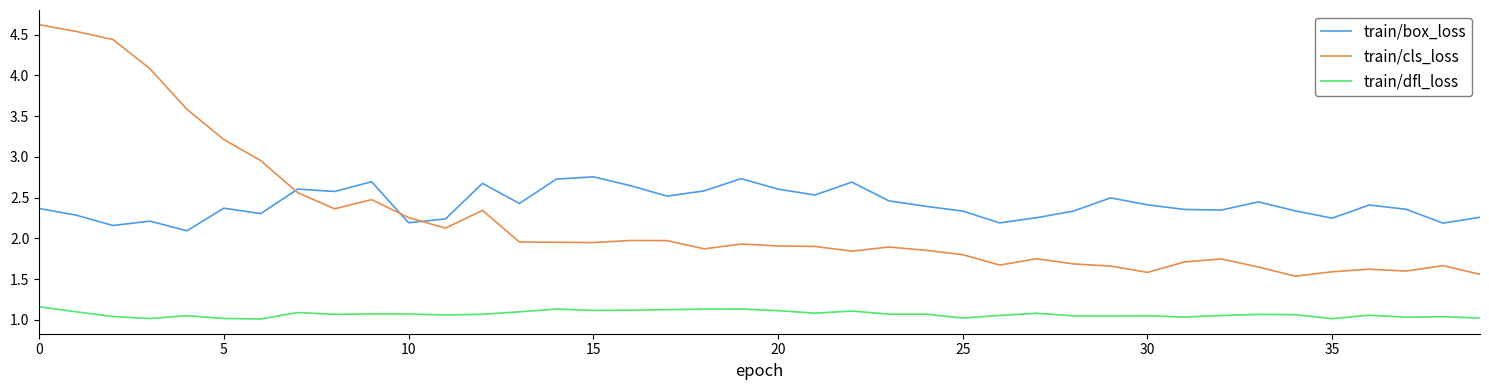

How many times do train/cls_loss and train/box_loss cross each other?

3